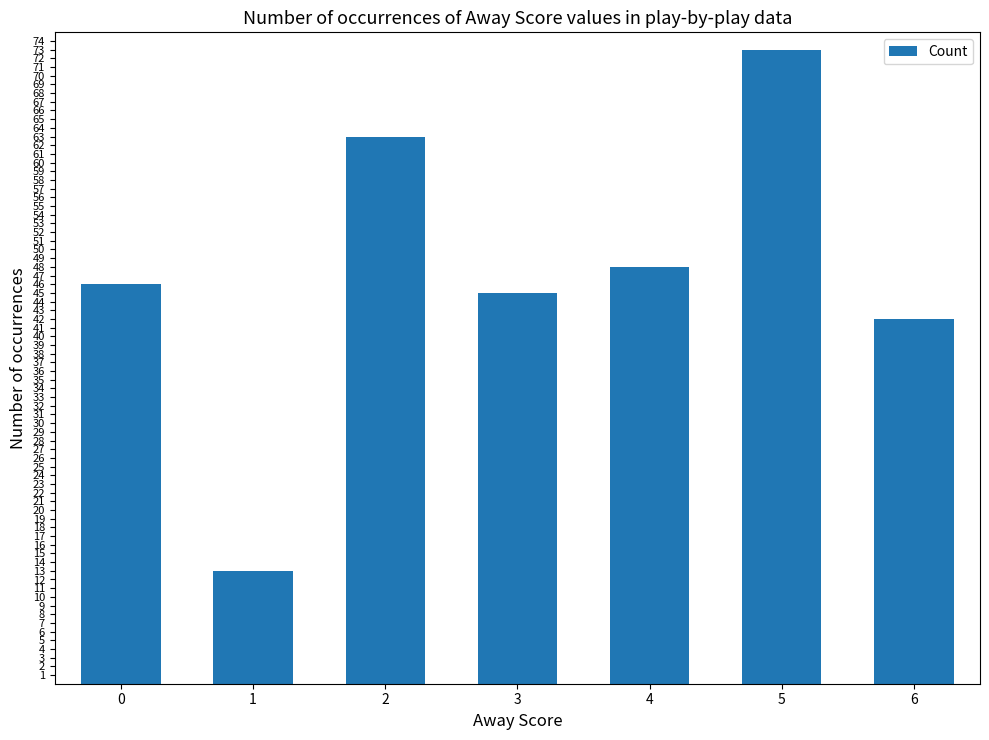

True or false: the data shows 45 at 3.

True